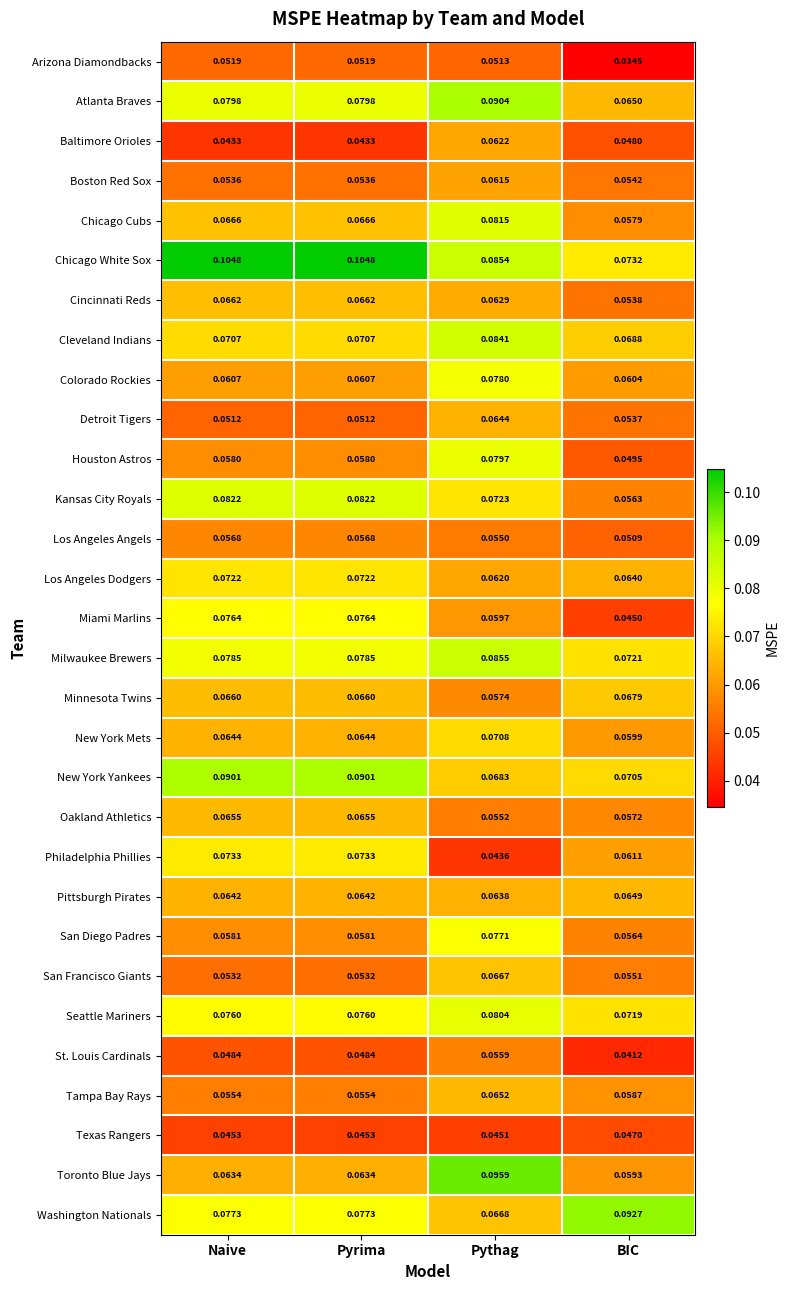

Rank the series at Pythag from lowest to highest value.

Philadelphia Phillies, Texas Rangers, Arizona Diamondbacks, Los Angeles Angels, Oakland Athletics, St. Louis Cardinals, Minnesota Twins, Miami Marlins, Boston Red Sox, Los Angeles Dodgers, Baltimore Orioles, Cincinnati Reds, Pittsburgh Pirates, Detroit Tigers, Tampa Bay Rays, San Francisco Giants, Washington Nationals, New York Yankees, New York Mets, Kansas City Royals, San Diego Padres, Colorado Rockies, Houston Astros, Seattle Mariners, Chicago Cubs, Cleveland Indians, Chicago White Sox, Milwaukee Brewers, Atlanta Braves, Toronto Blue Jays